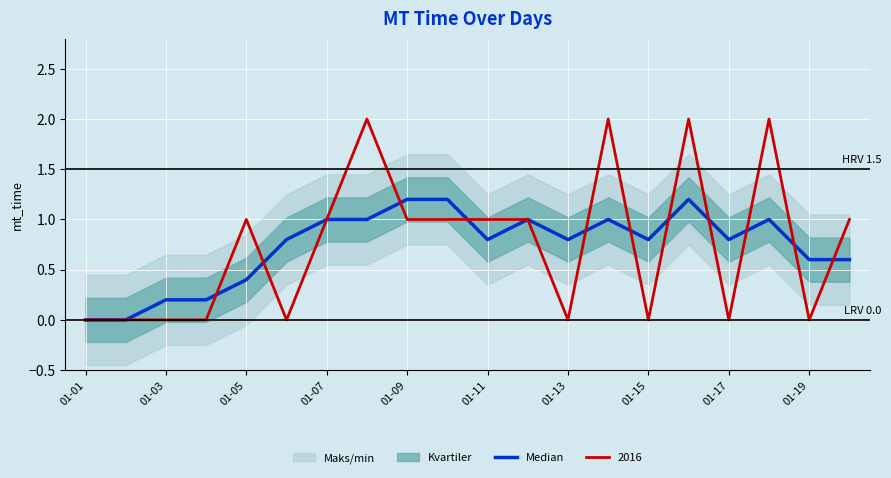

Count the values in the range 0 to 1.

17